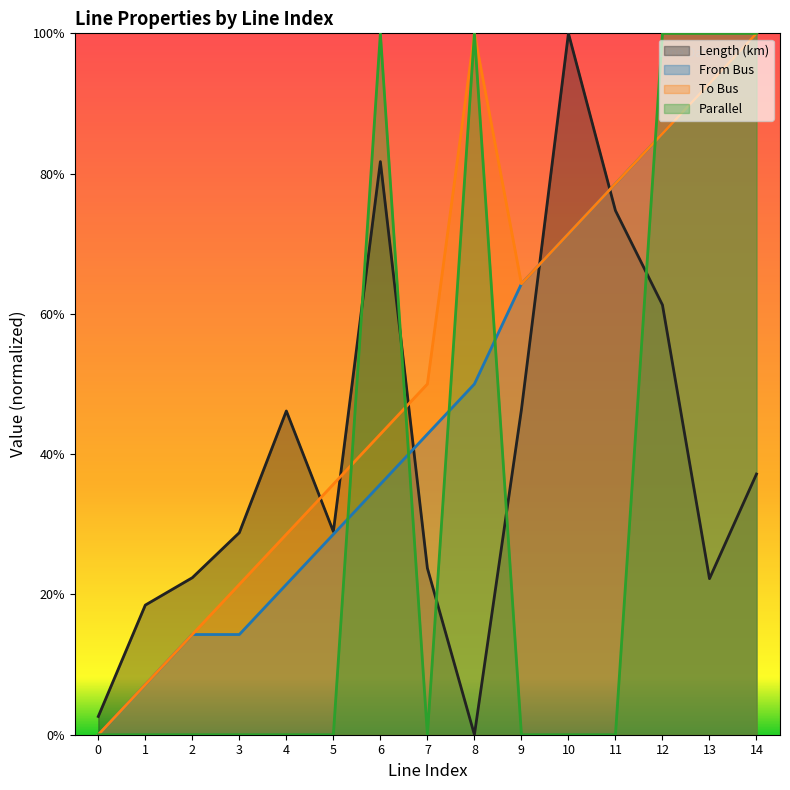

Reading right to left, what are all the values shown in this chart?

length_km: 0.4	0.2	0.6	0.7	1.0	0.5	0.0	0.2	0.8	0.3	0.5	0.3	0.2	0.2	0.0
from_bus: 1.0	0.9	0.9	0.8	0.7	0.6	0.5	0.4	0.4	0.3	0.2	0.1	0.1	0.1	0.0
to_bus: 1.0	0.9	0.9	0.8	0.7	0.6	1.0	0.5	0.4	0.4	0.3	0.2	0.1	0.1	0.0
parallel: 1.0	1.0	1.0	0.0	0.0	0.0	1.0	0.0	1.0	0.0	0.0	0.0	0.0	0.0	0.0